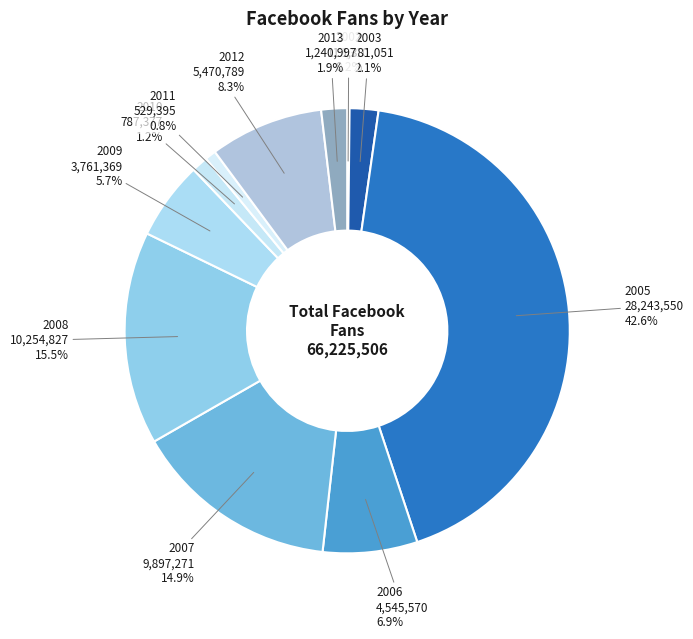

To the nearest percent, what portion does 2005 represent?

43%